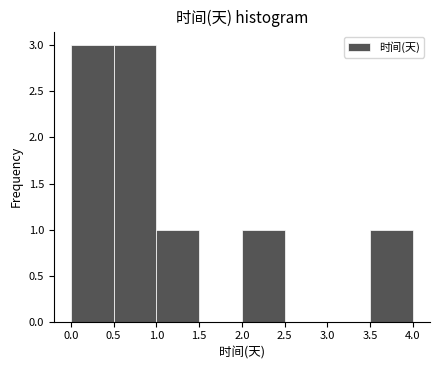

Reading left to right, list every bar in this chart as the range it spans on the x-axis followed by its height. The values are not printed on the chart, so give them approximately, as read against the axis.

0.0 to 0.5: 3
0.5 to 1.0: 3
1.0 to 1.5: 1
1.5 to 2.0: 0
2.0 to 2.5: 1
2.5 to 3.0: 0
3.0 to 3.5: 0
3.5 to 4.0: 1